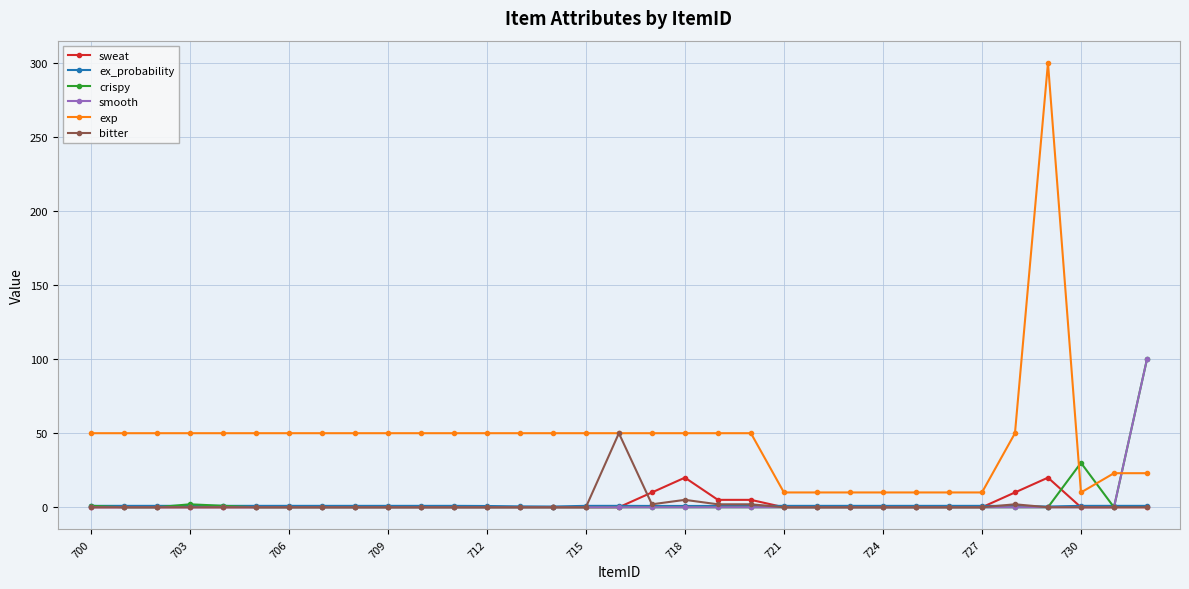

True or false: crispy has more than 1 interior local peaks.

True